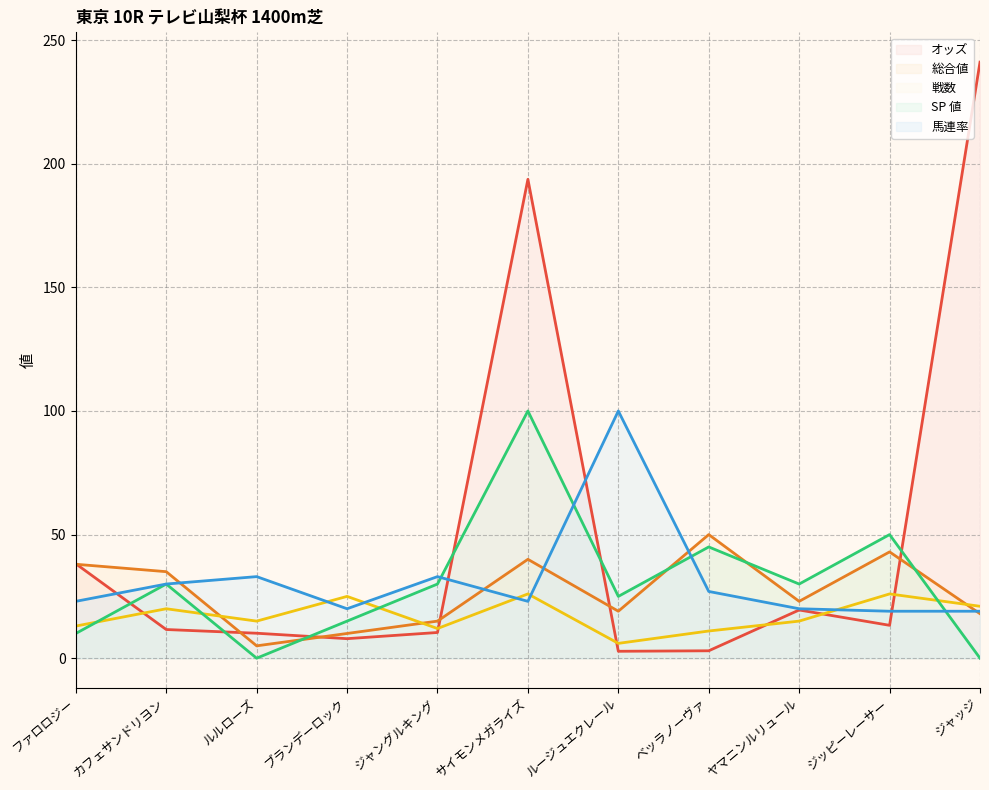

How many times do オッズ and 馬連率 cross each other?

4